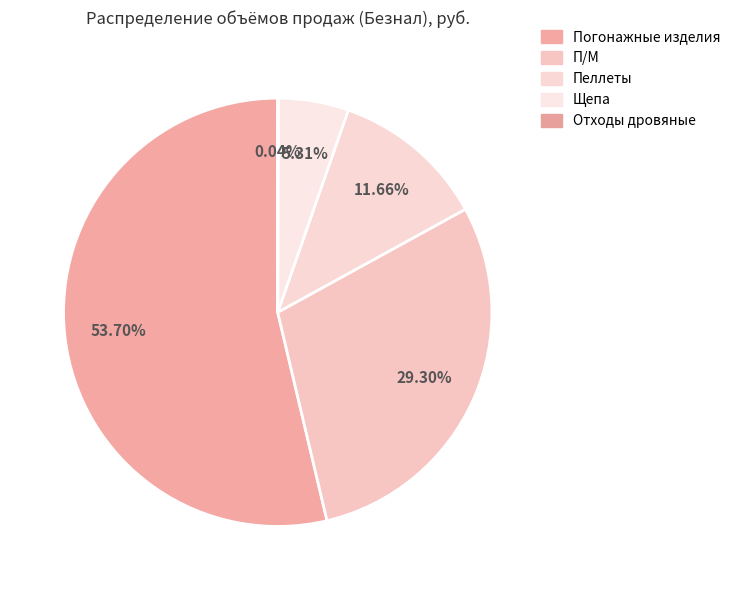

True or false: Погонажные изделия accounts for 41% of the total.

False